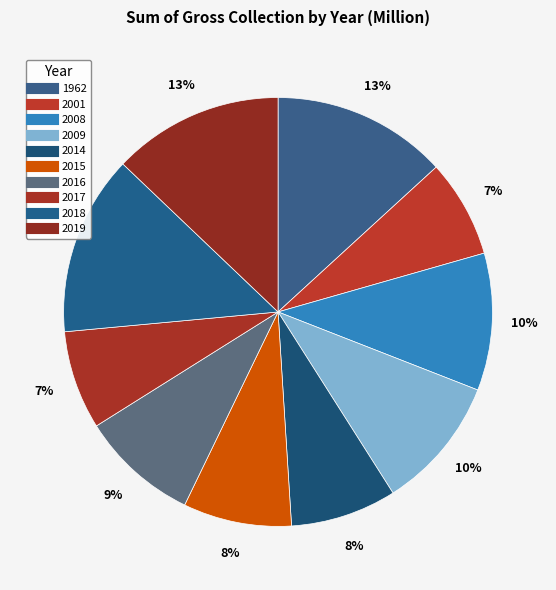

Approximately how many times larger is the value at 2001 compared to 2019?

0.6